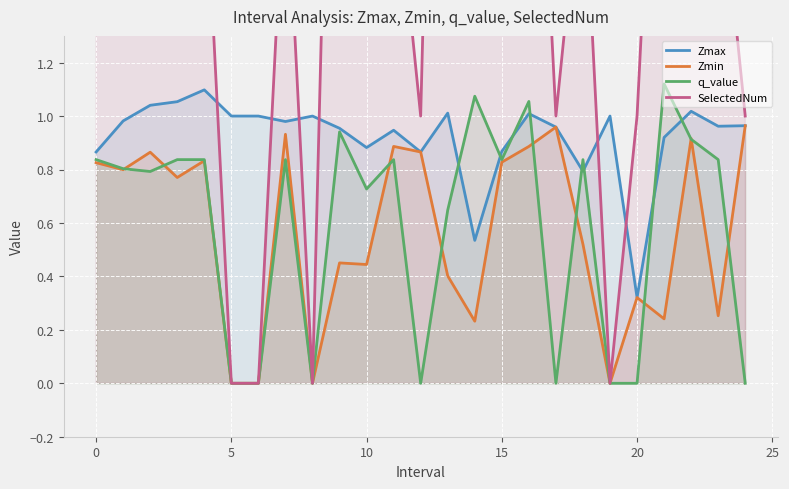

Which series has the largest total across all categories?

SelectedNum